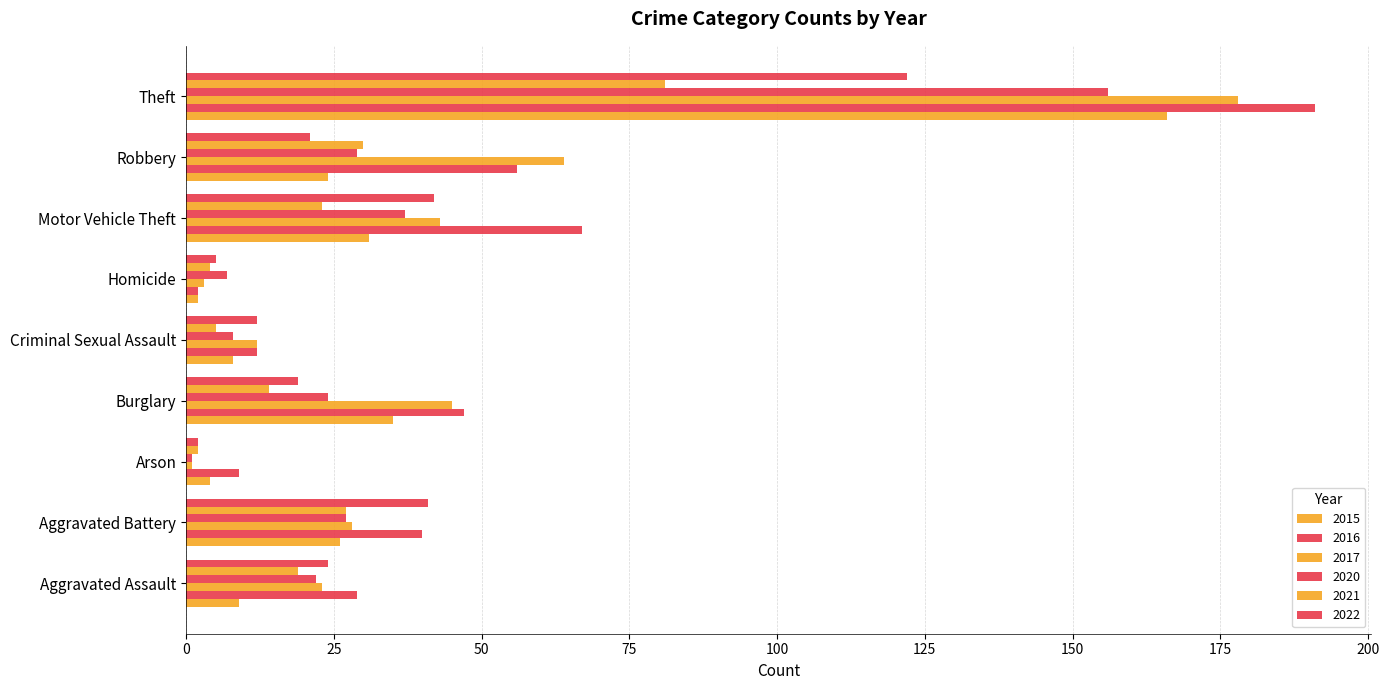

True or false: 2021 has a value of 1 at Arson.

False